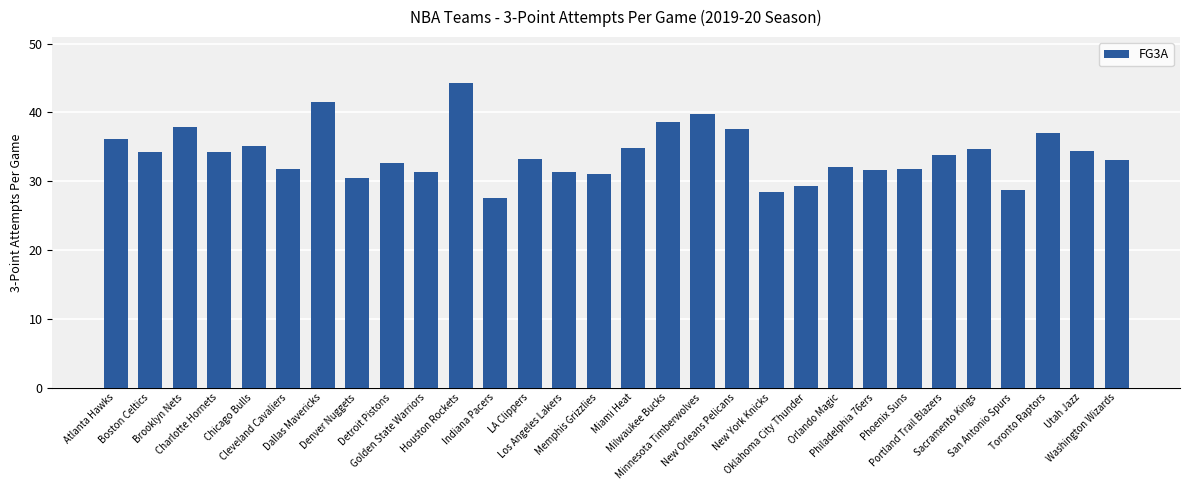

What is the label of the 23rd bar from the right?

Denver Nuggets